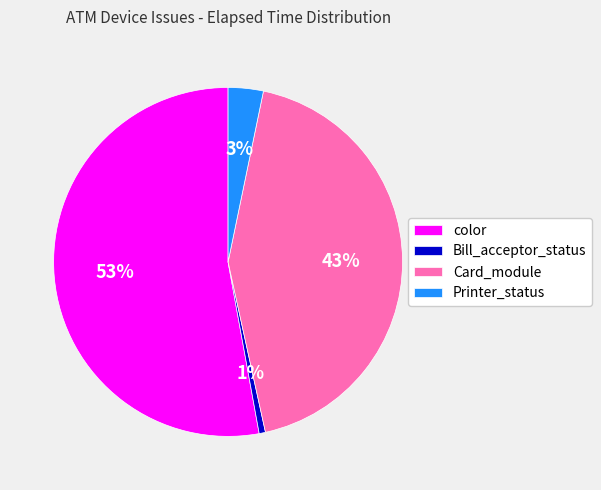

Is it true that Bill_acceptor_status is 8% of the pie?

False